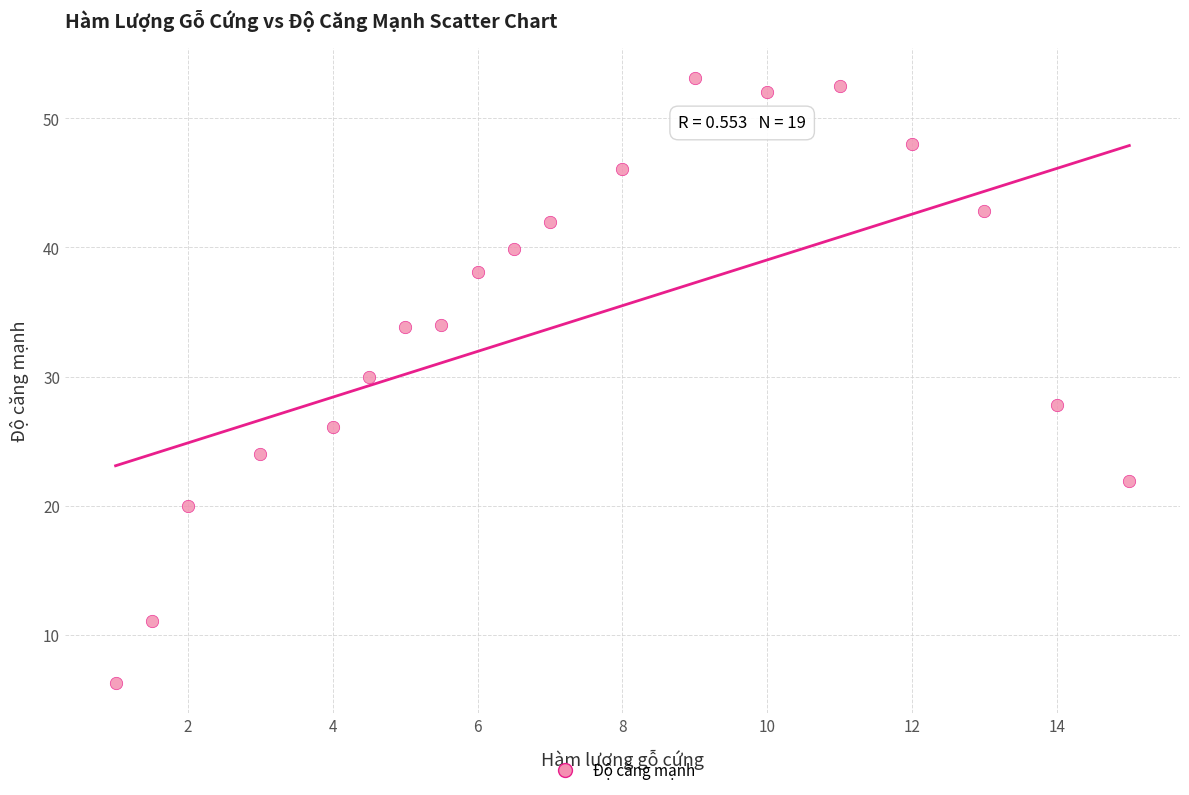

What is the range of Y values (max minus min)?

46.8